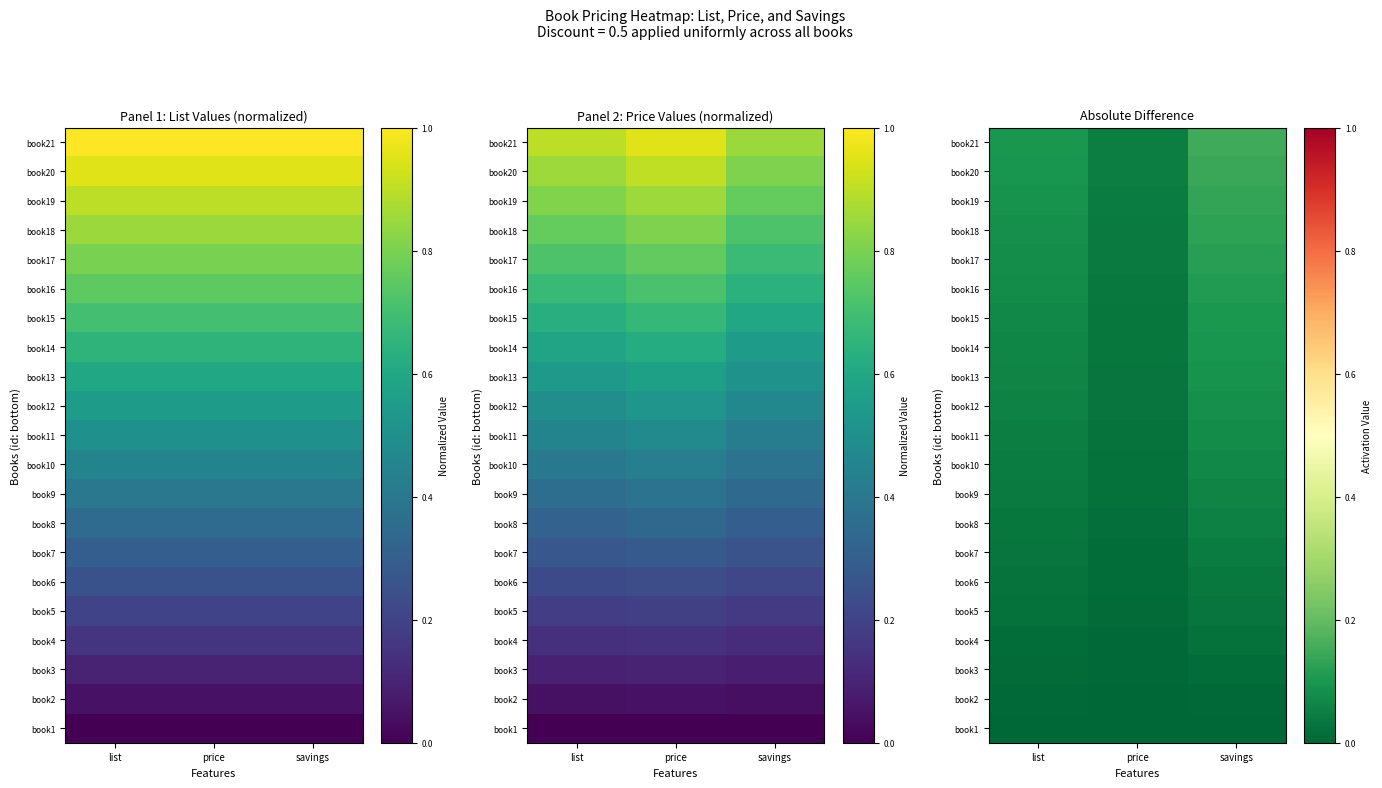

Which series has the largest total across all categories?

book21